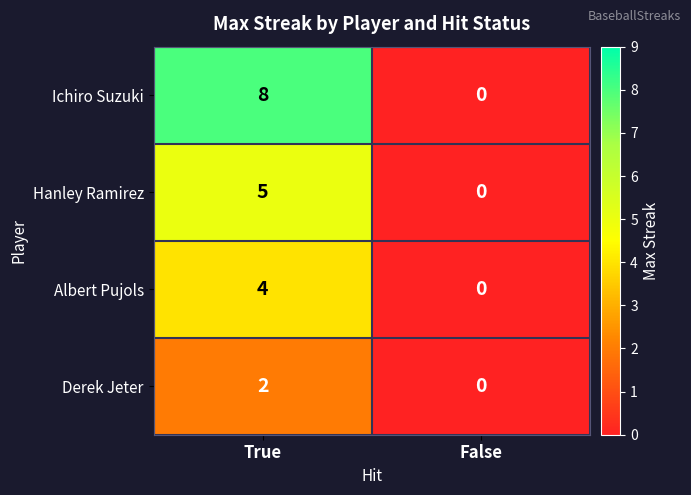

Which series has the widest spread of values?

Ichiro Suzuki